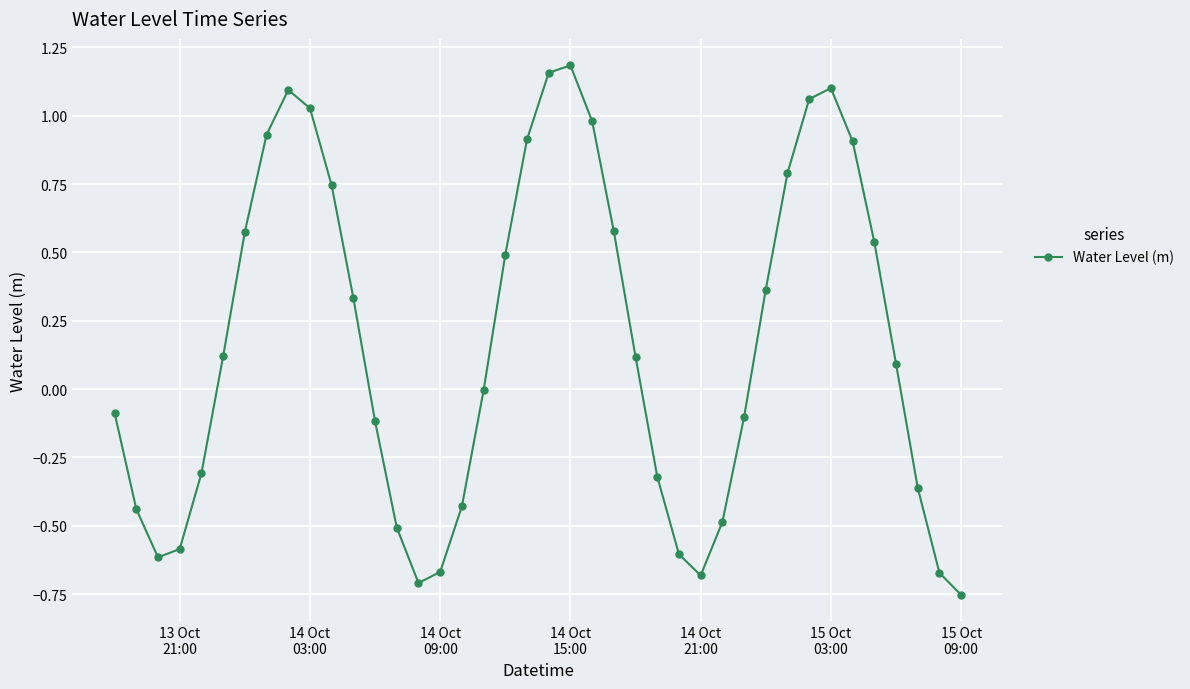

What is the sum of all values?

6.6